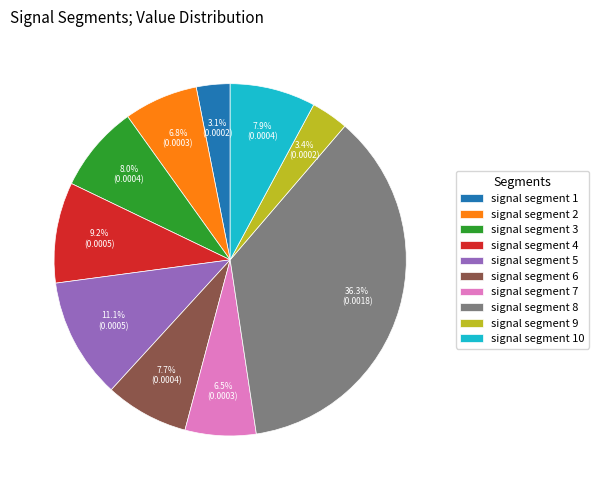

Is it true that signal segment 5 is 1% of the pie?

False